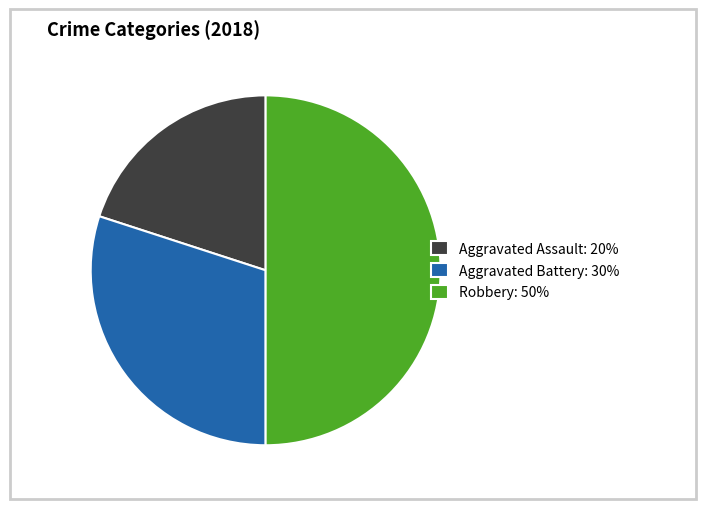

Which category has the smallest portion of the pie?

Aggravated Assault: 20%